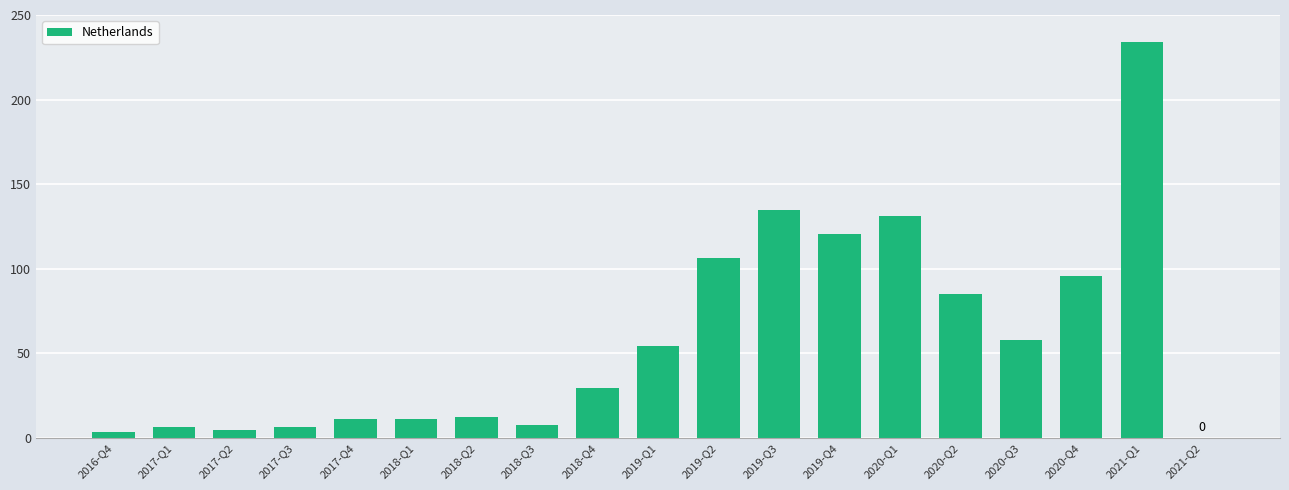

What is the sum of all values?

1111.5